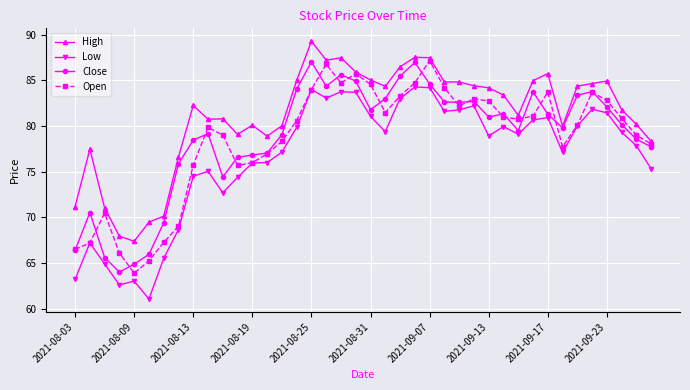

What is the value of the Open point at the 9th from the left?

75.7